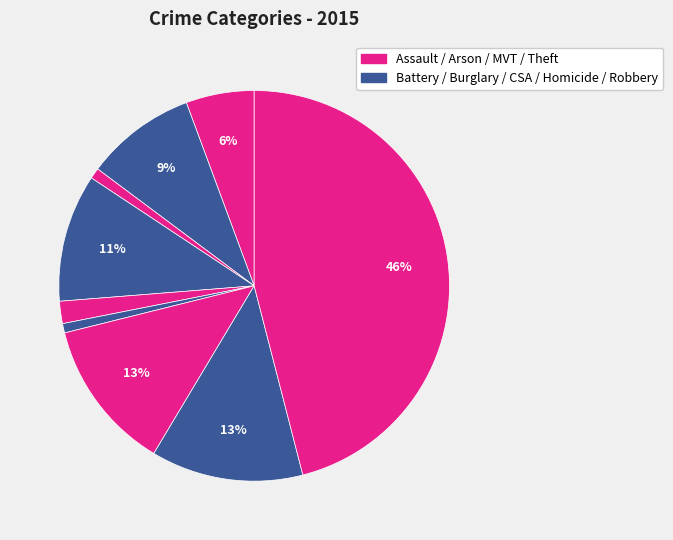

To the nearest percent, what is the difference between the largest and smallest slice percentages?

45%